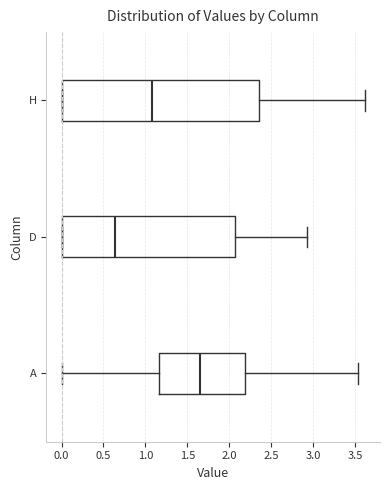

Where does the right whisker of the box for H end on the x-axis? The values are not printed on the chart, so give them approximately, as read against the axis.

3.60